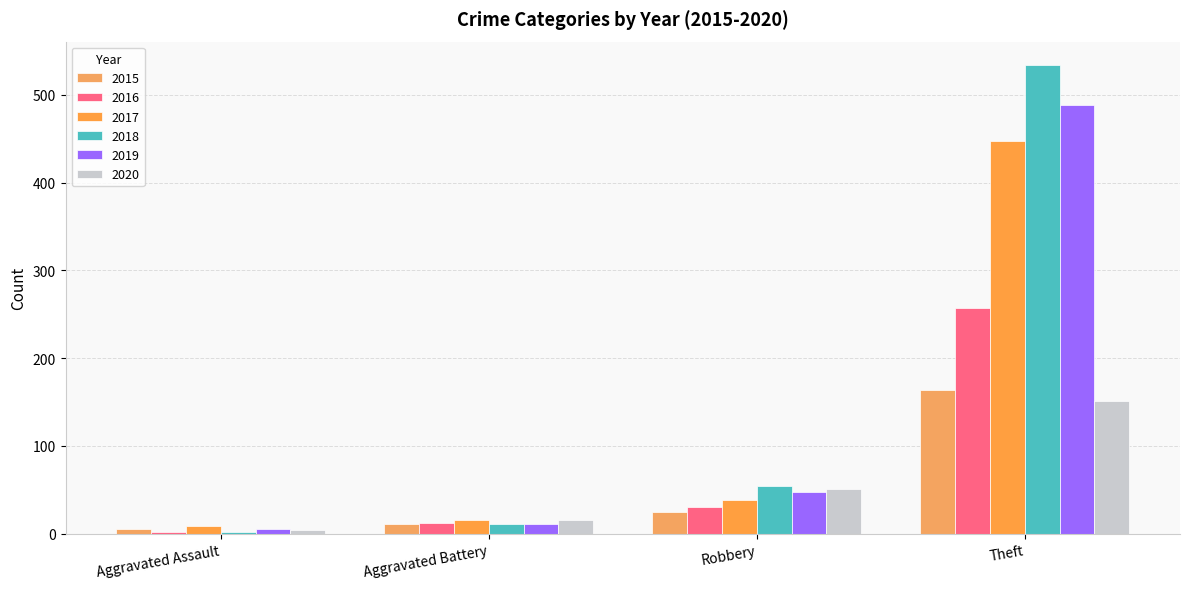

Is the value of 2020 at Aggravated Battery greater than the value of 2017 at Theft?

No